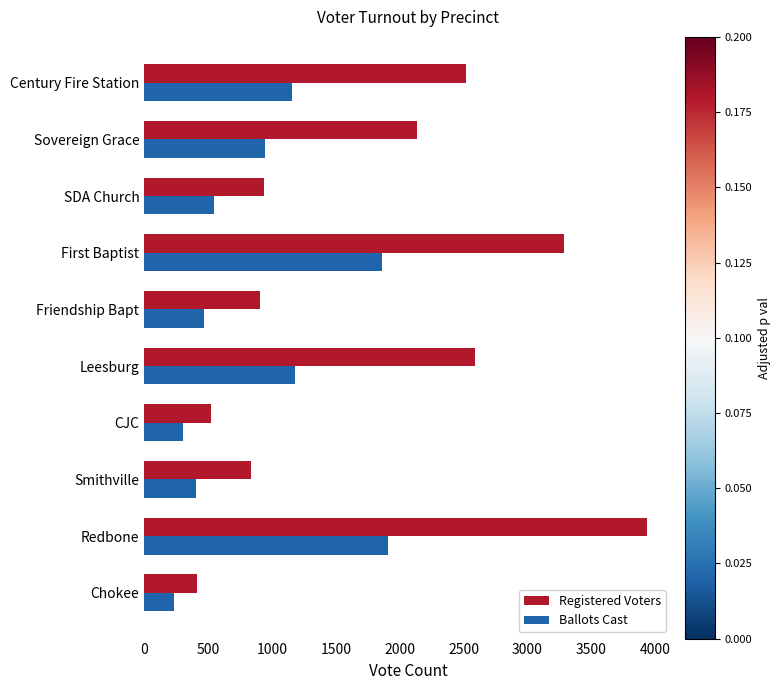

At Friendship Bapt, list the series in order from smallest to largest.

Ballots Cast, Registered Voters